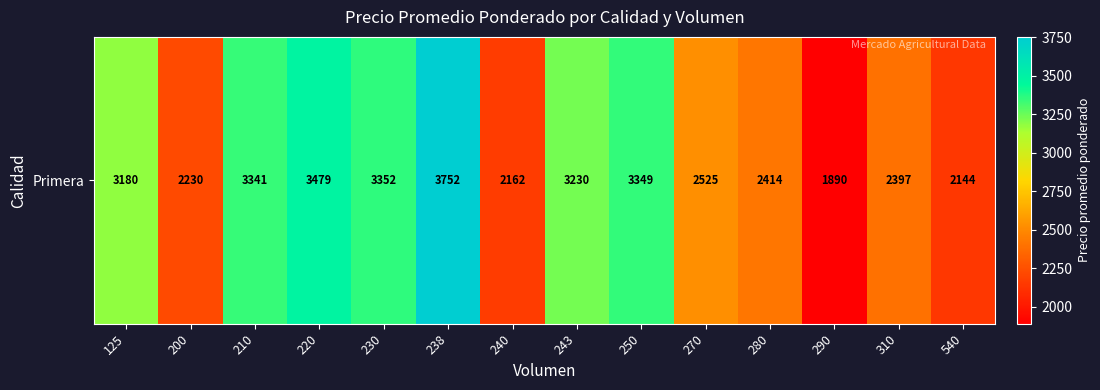

What is the difference between the values at 250 and 280?

935